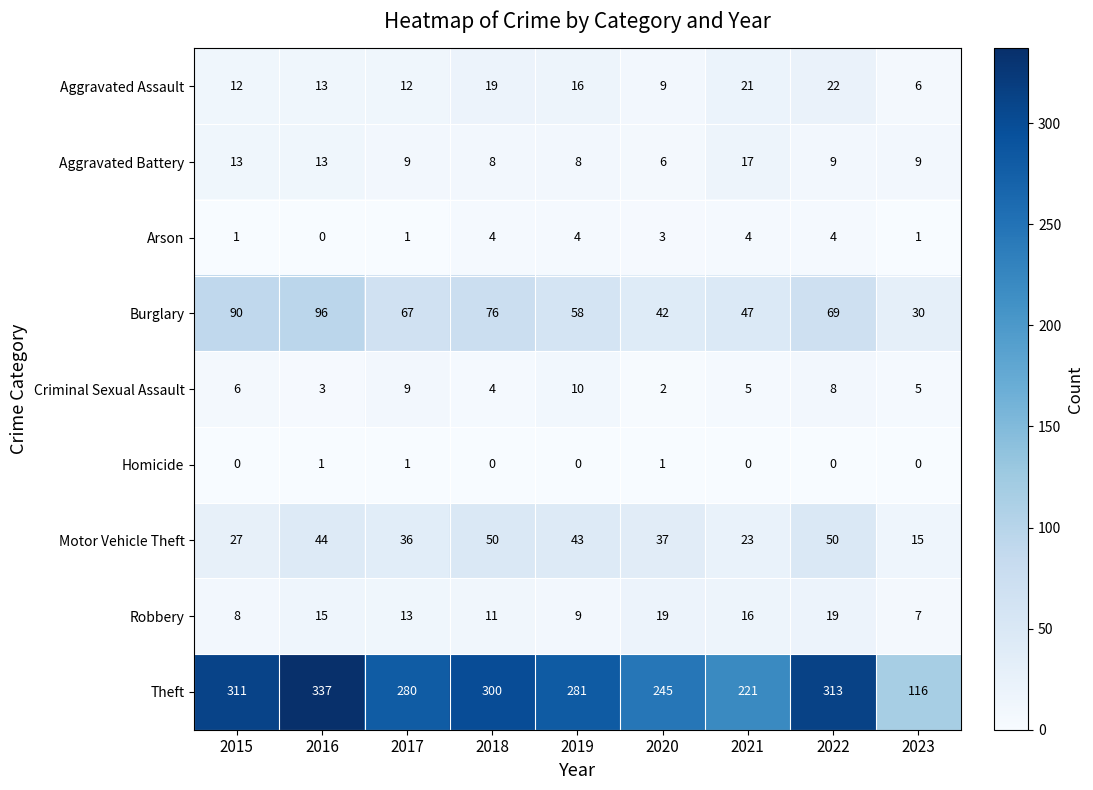

Rank the series by their maximum value, from highest to lowest.

Theft, Burglary, Motor Vehicle Theft, Aggravated Assault, Robbery, Aggravated Battery, Criminal Sexual Assault, Arson, Homicide